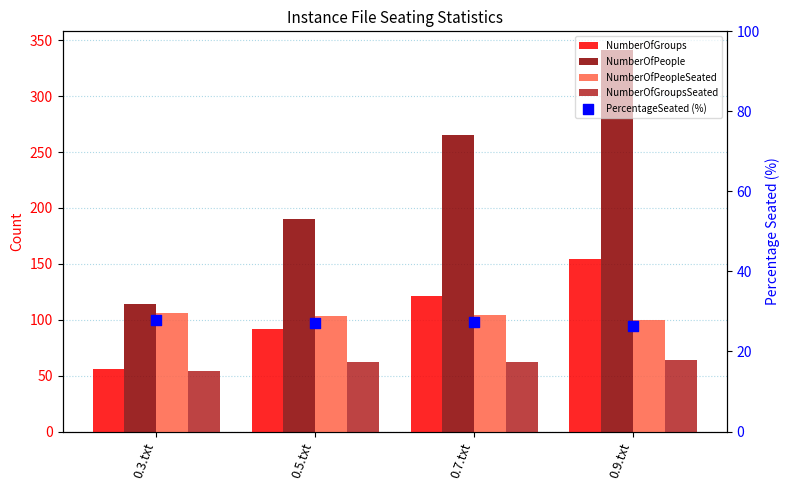

What is the total value across all series at 0.5.txt?

474.2